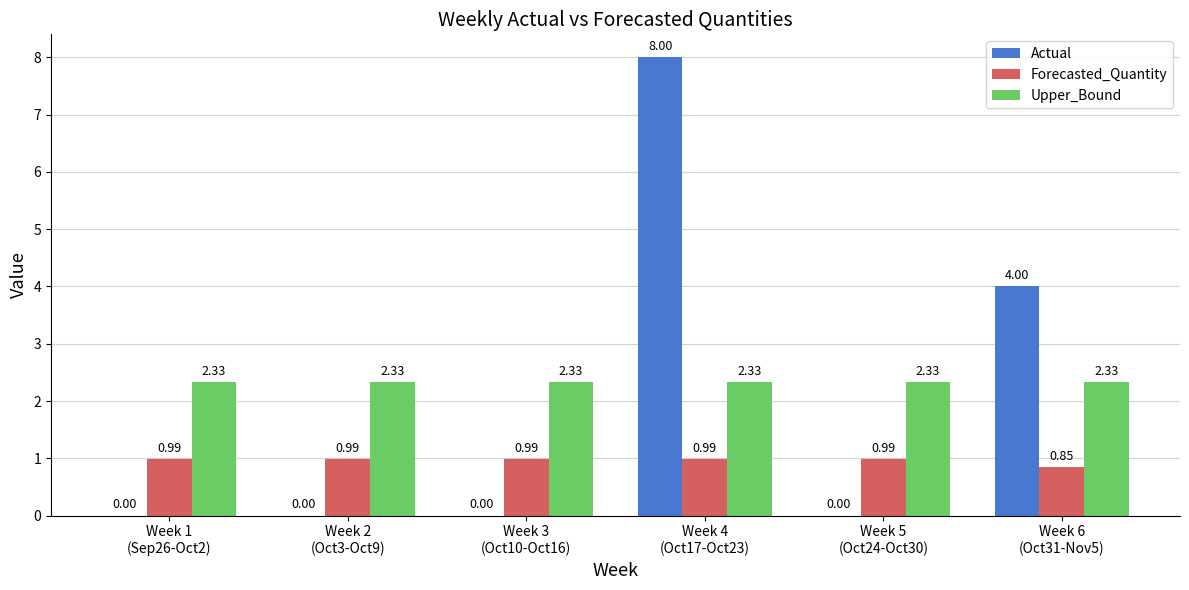

What is the total value across all series at Week 2
(Oct3-Oct9)?

3.3